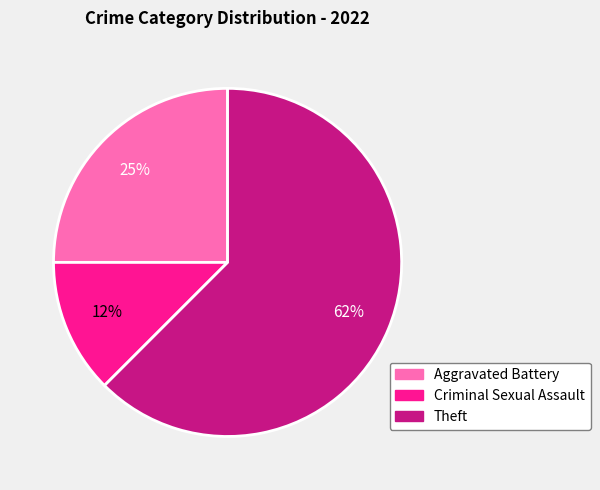

To the nearest percent, what is the combined percentage of Theft and Criminal Sexual Assault?

75%